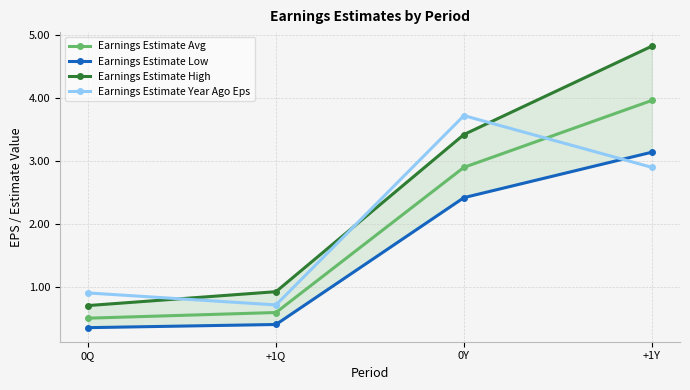

Where does the Earnings Estimate Year Ago Eps series first go above 2?

0Y